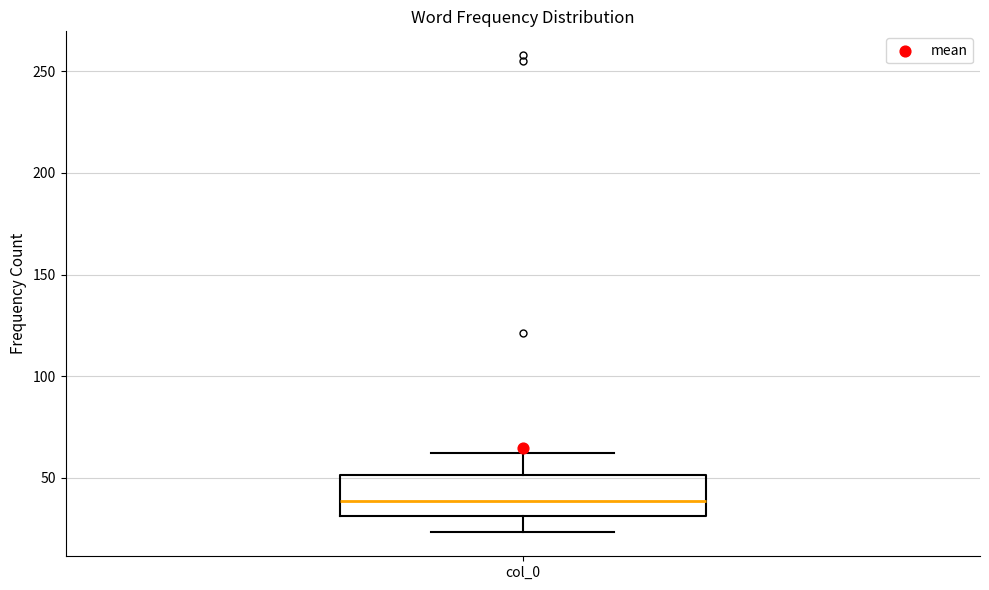

Where does the median line of the box for col_0 sit on the y-axis? The values are not printed on the chart, so give them approximately, as read against the axis.

40